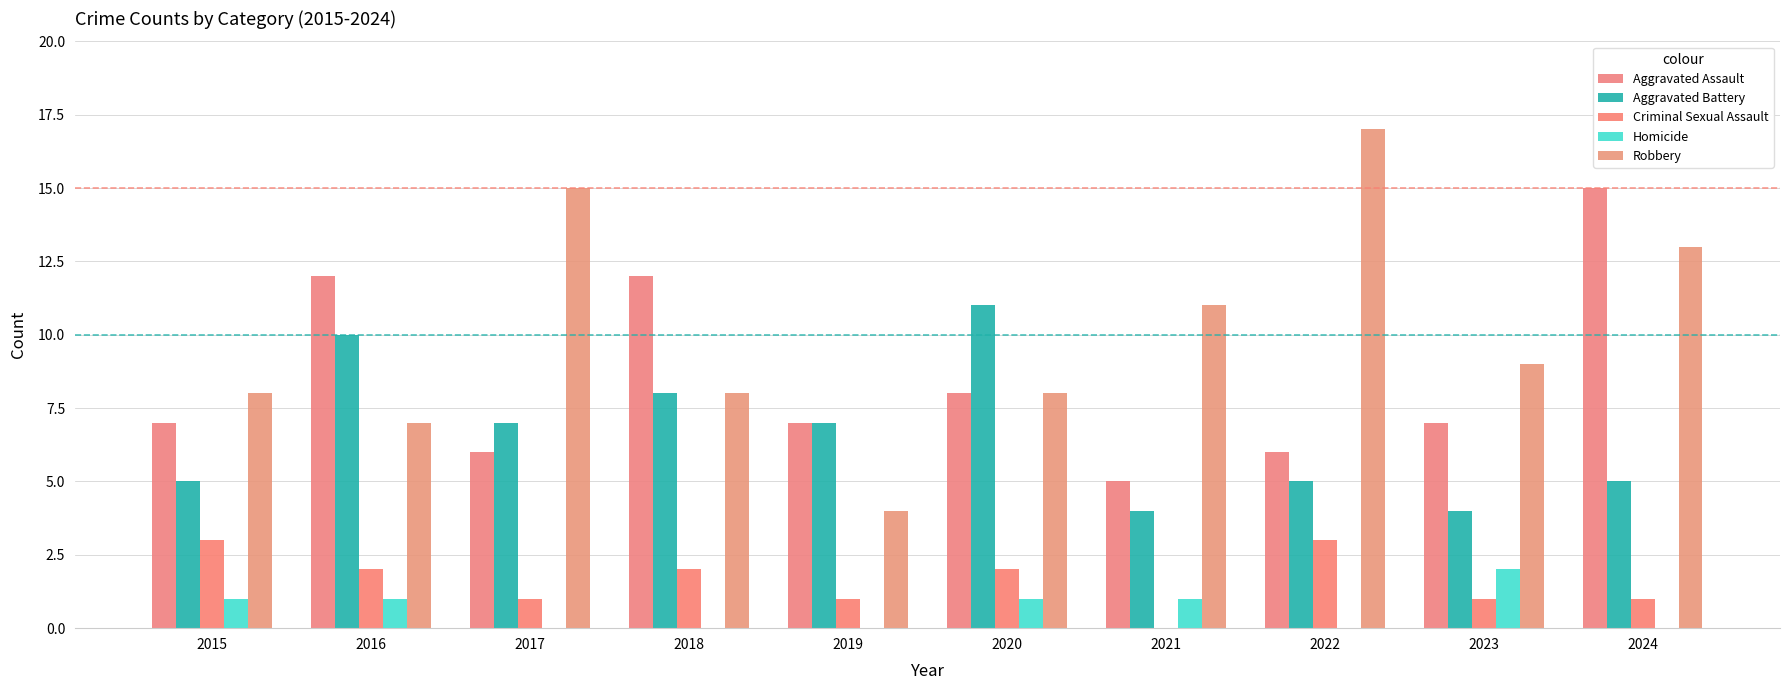

What is the difference between the Robbery values at 2015 and 2022?

9